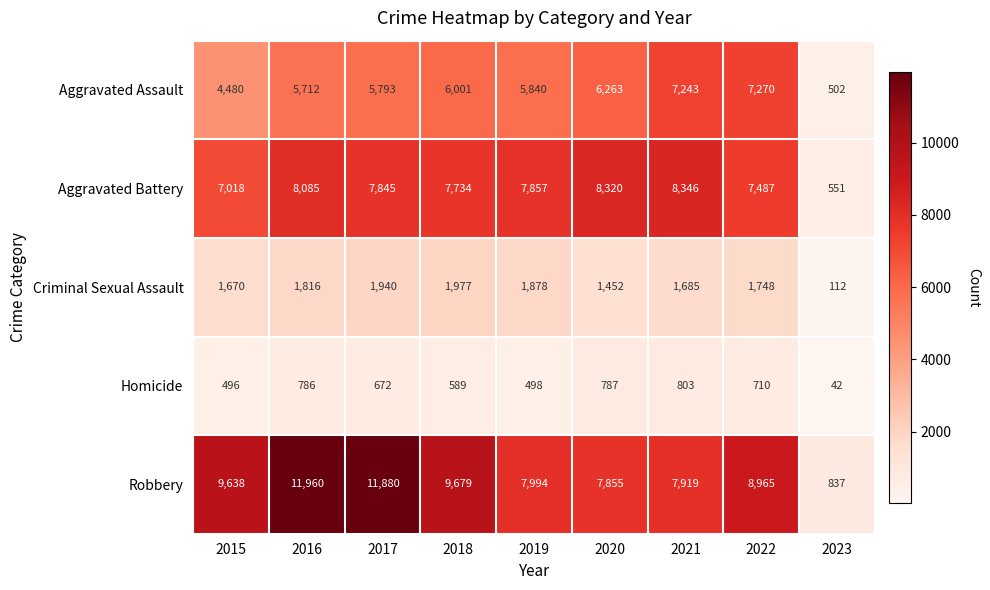

Rank the series by their maximum value, from highest to lowest.

Robbery, Aggravated Battery, Aggravated Assault, Criminal Sexual Assault, Homicide